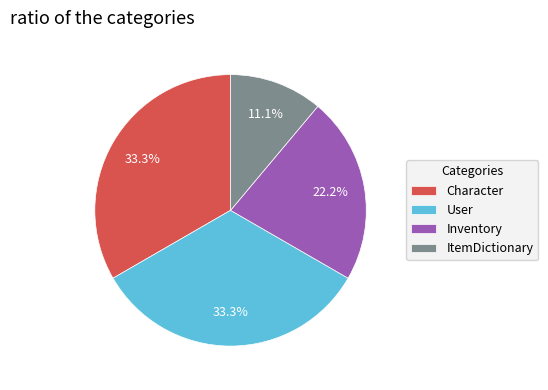

Approximately how many times larger is the value at Inventory compared to Character?

0.7